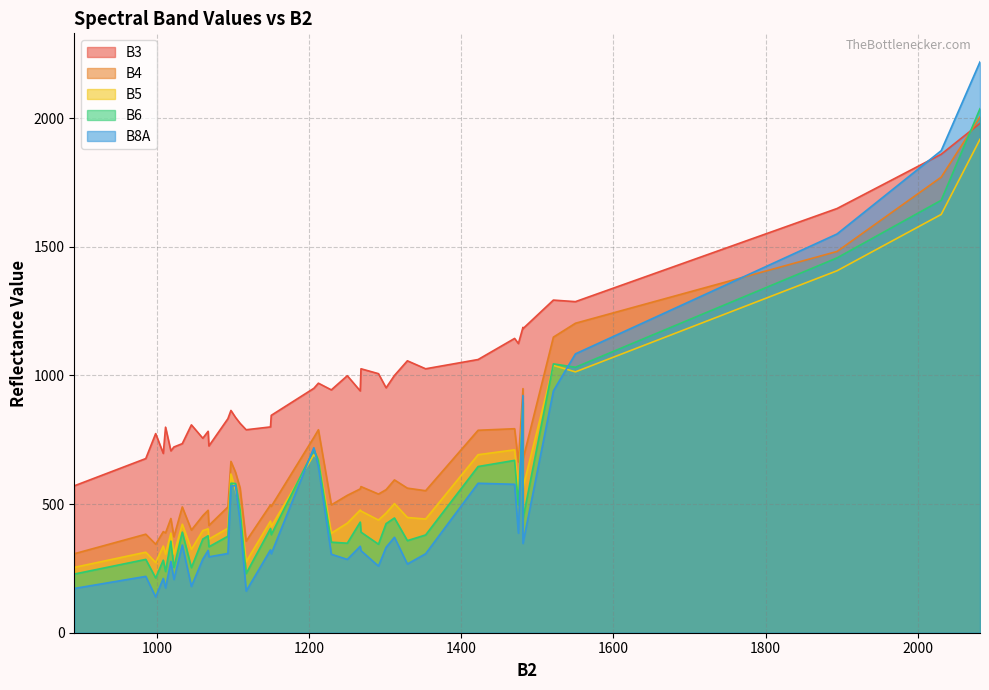

How many intersections are there between B6 and B5?

13